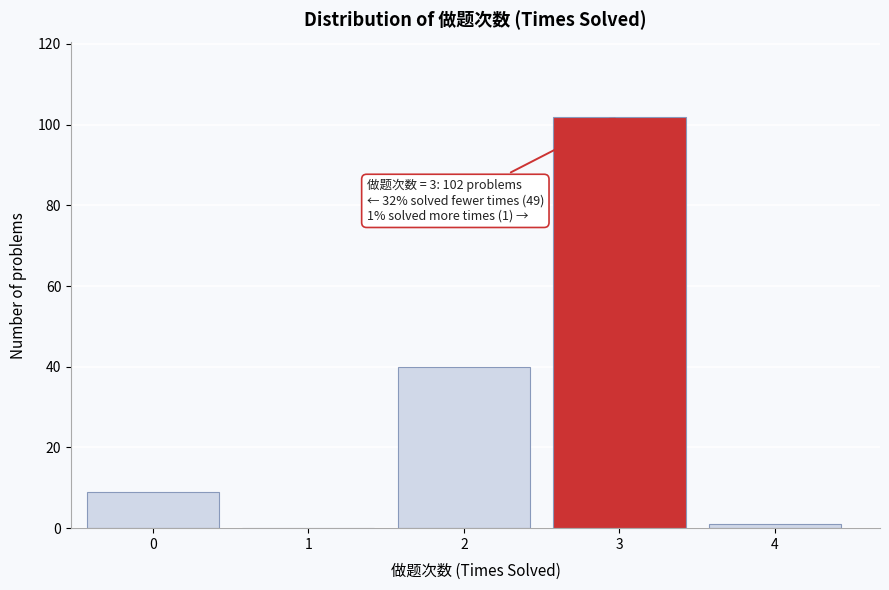

Reading left to right, extract all data points from this chart.

0=9	1=0	2=40	3=102	4=1